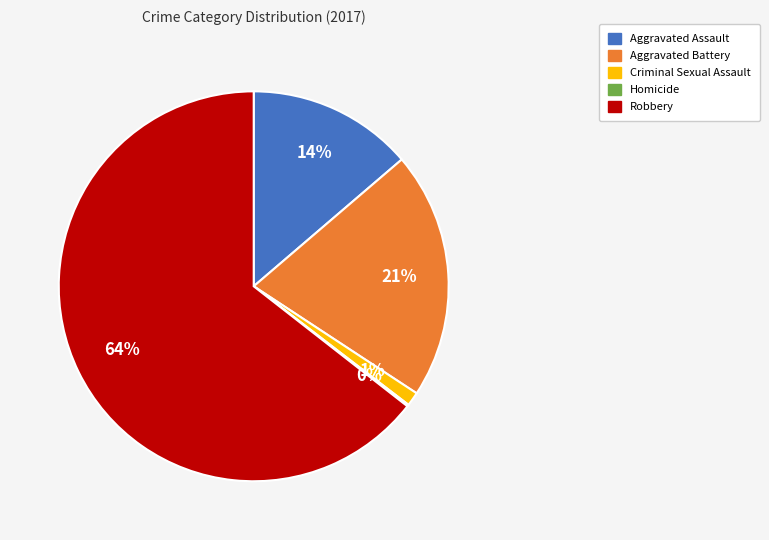

Between Criminal Sexual Assault and Aggravated Battery, which is larger?

Aggravated Battery